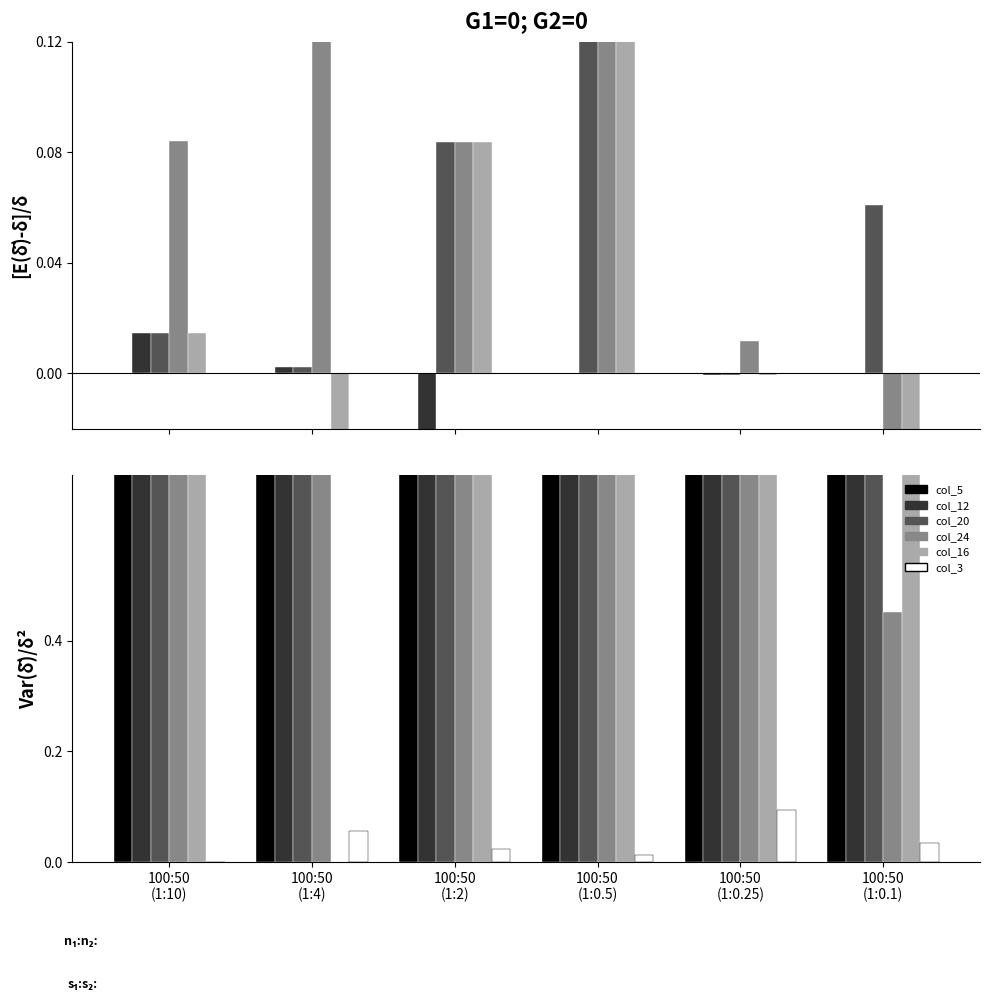

Which category has the lowest value across all series?

100:50
(1:4)